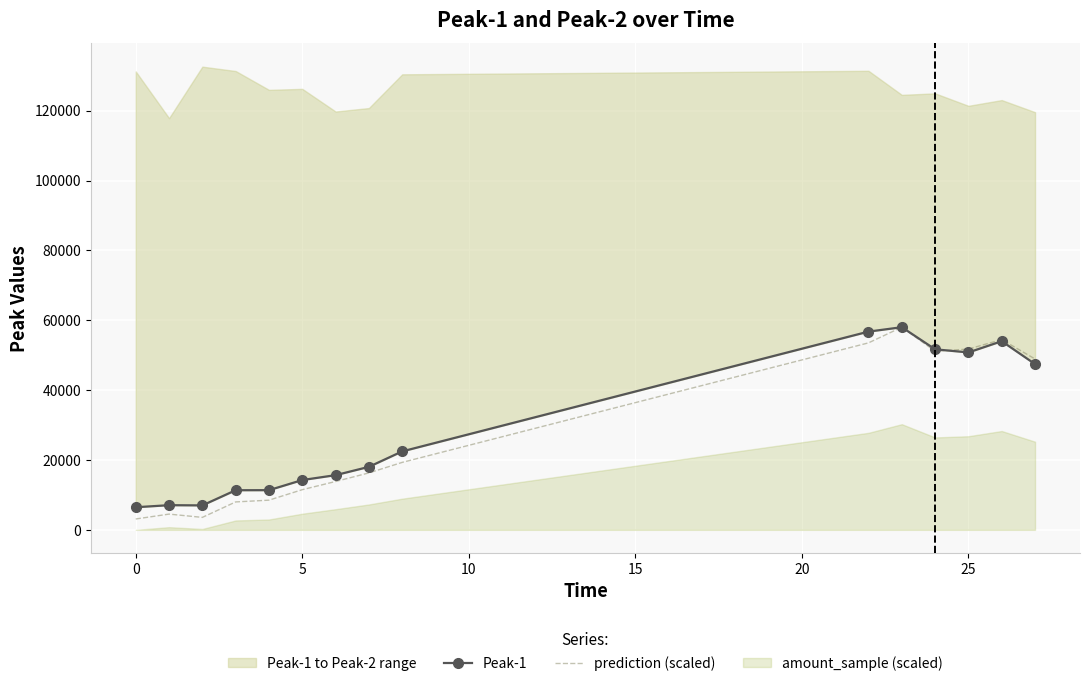

Count the number of categories in the chart.

15